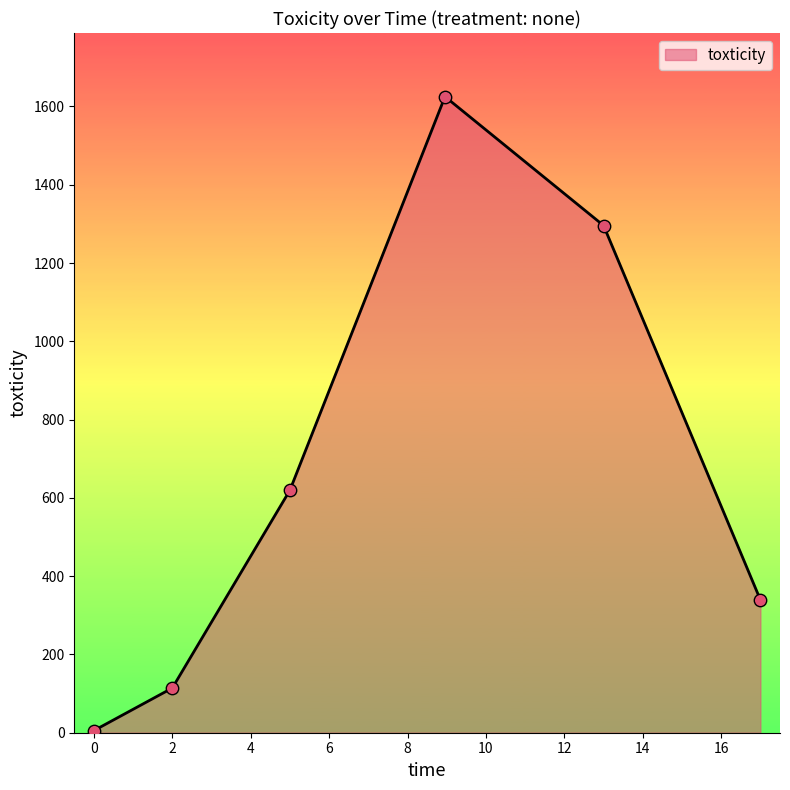

How many interior local peaks (higher than both neighbors) does the data have?

1